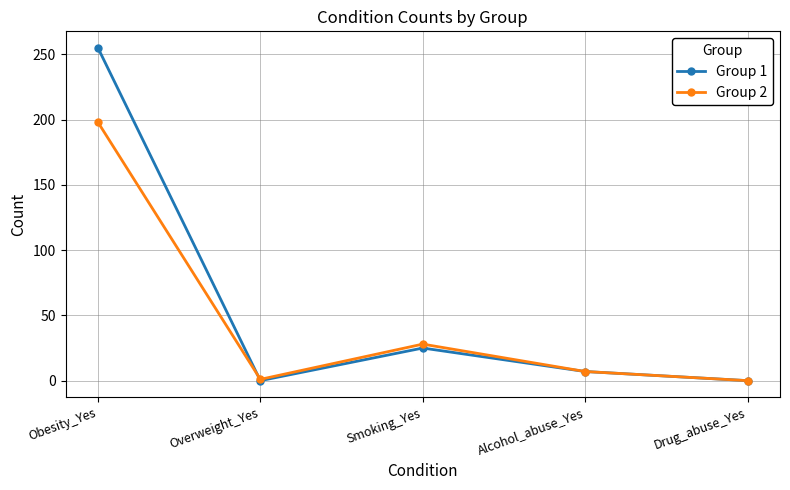

At which category is the sum across all series the highest?

Obesity_Yes